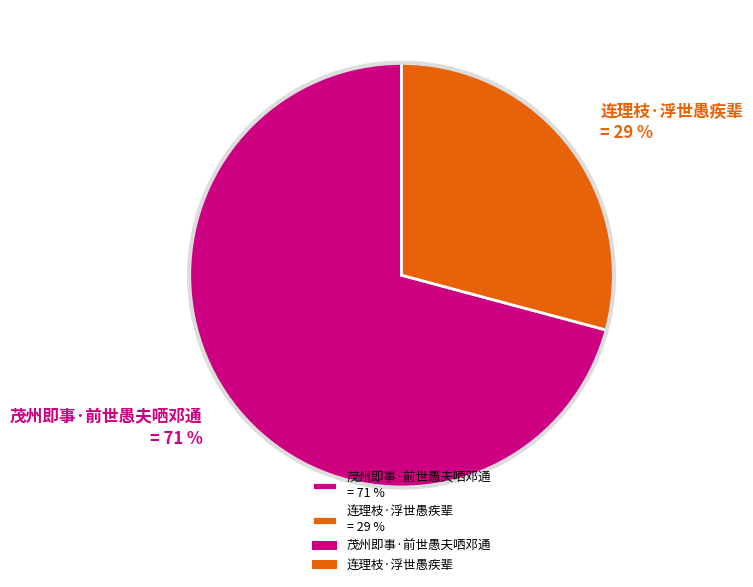

Which slice represents more than half of the pie?

茂州即事·前世愚夫哂邓通